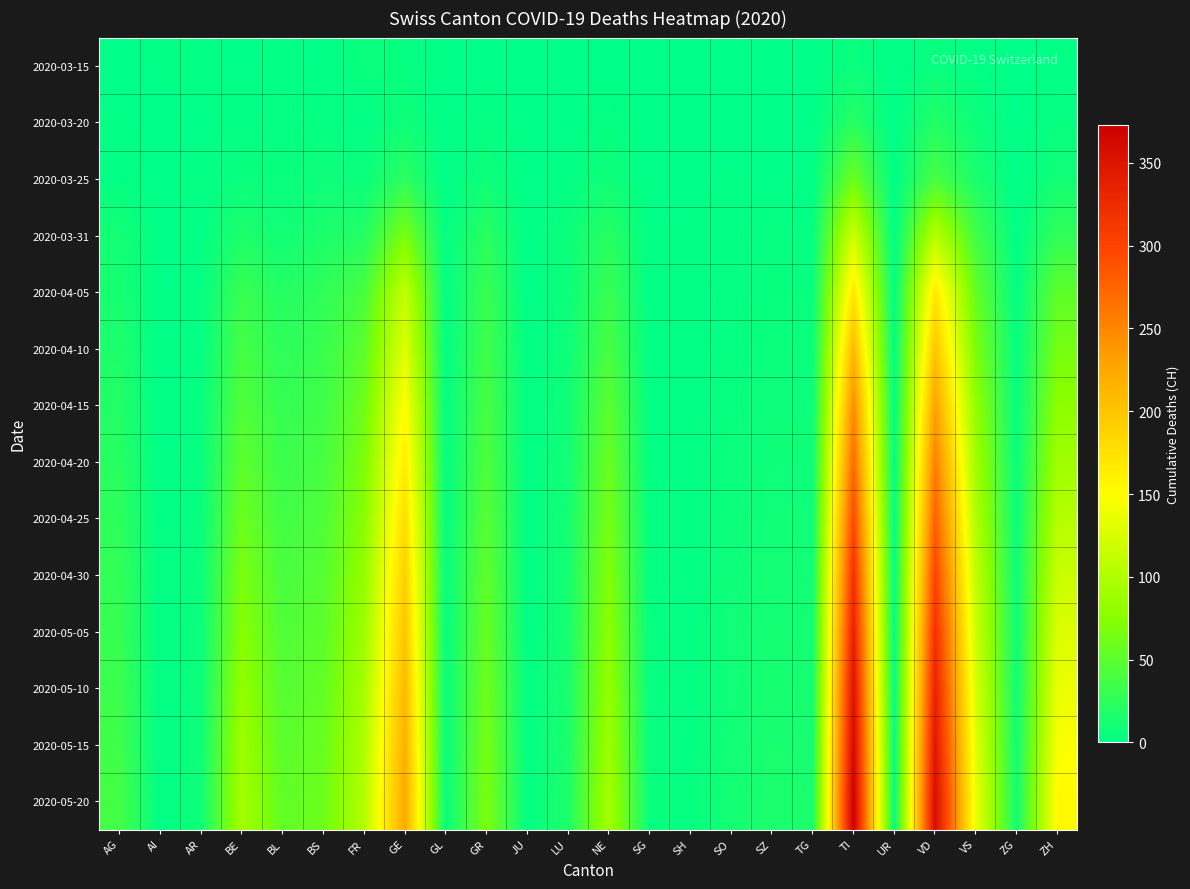

Between AG and ZG, which is larger?

AG